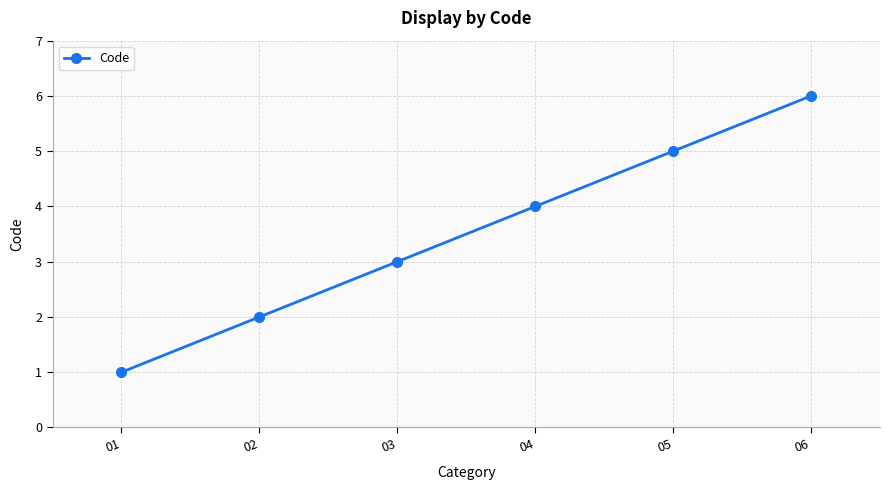

Count the number of categories in the chart.

6